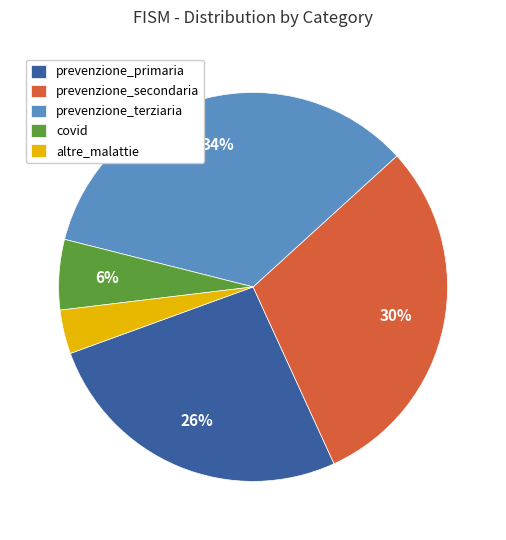

How many segments does this pie chart have?

5